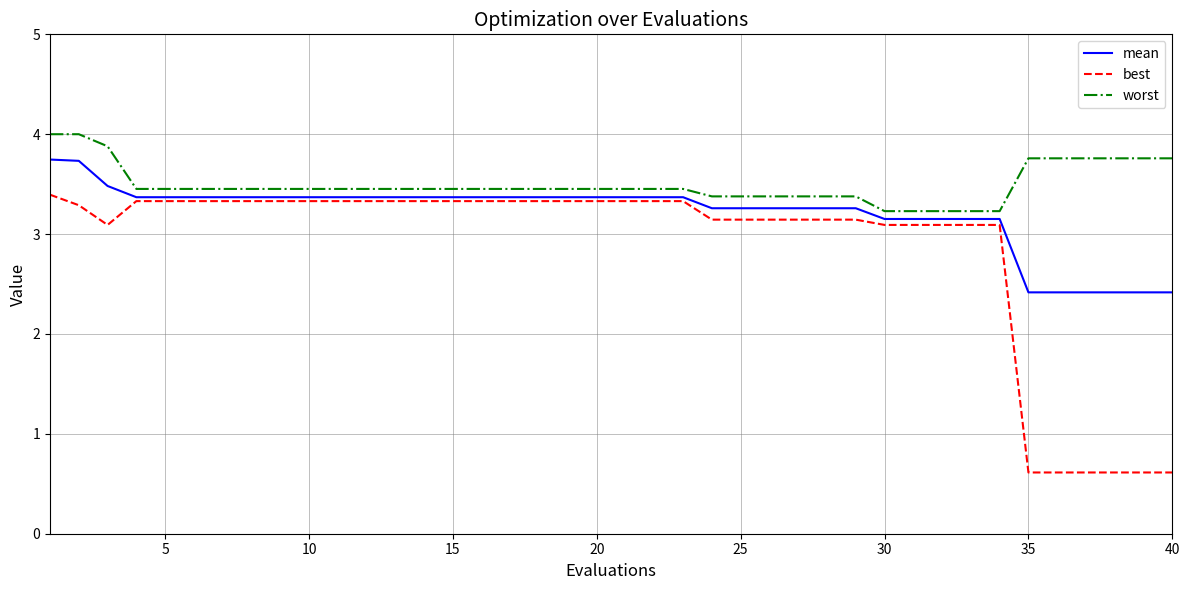

True or false: mean and worst cross at least once.

False